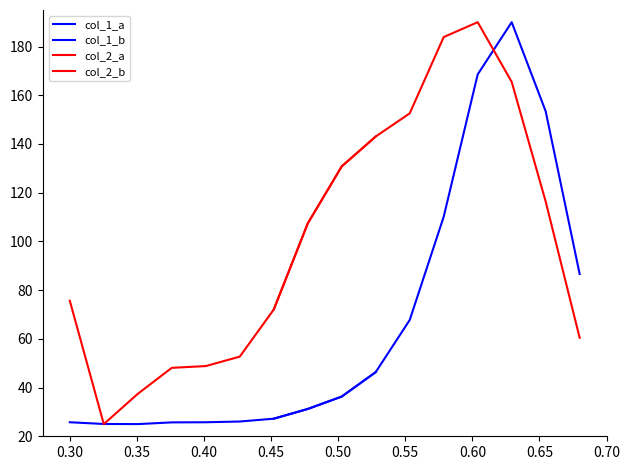

True or false: col_1_a and col_1_b cross at least once.

False